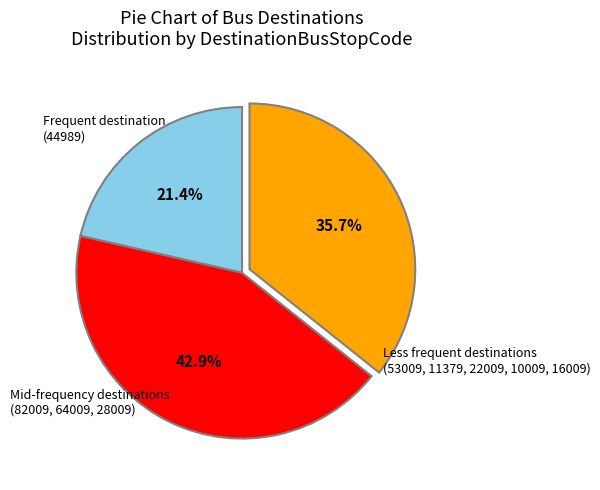

Does any single category account for the majority?

No